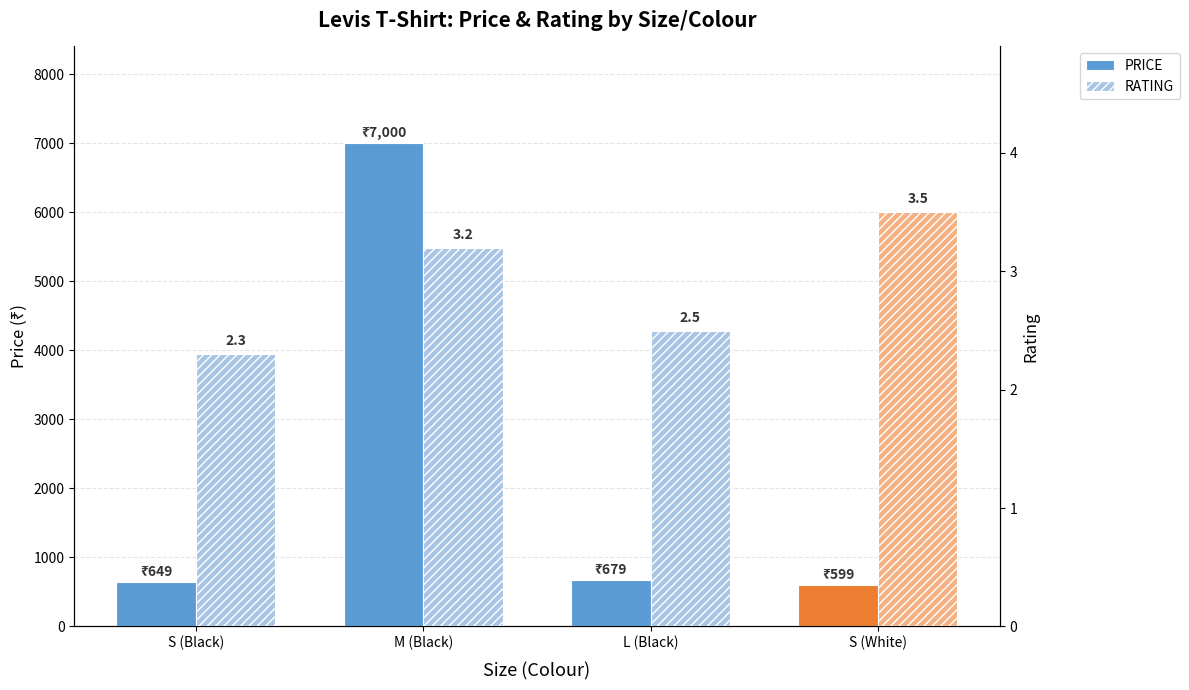

At which label does RATING reach its peak?

S (White)